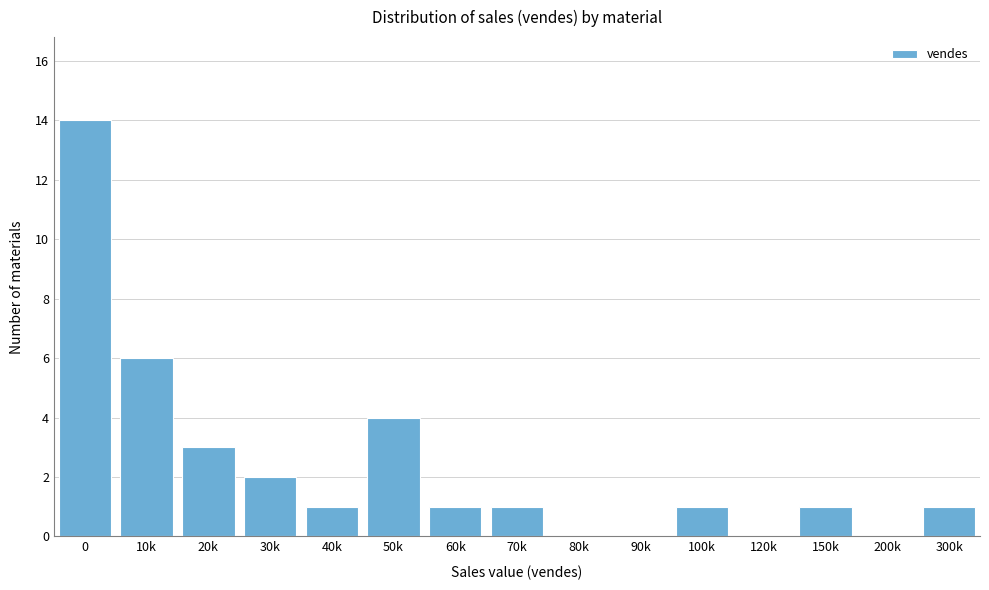

Reading left to right, list all the values displayed in this chart.

0=14	10k=6	20k=3	30k=2	40k=1	50k=4	60k=1	70k=1	80k=0	90k=0	100k=1	120k=0	150k=1	200k=0	300k=1